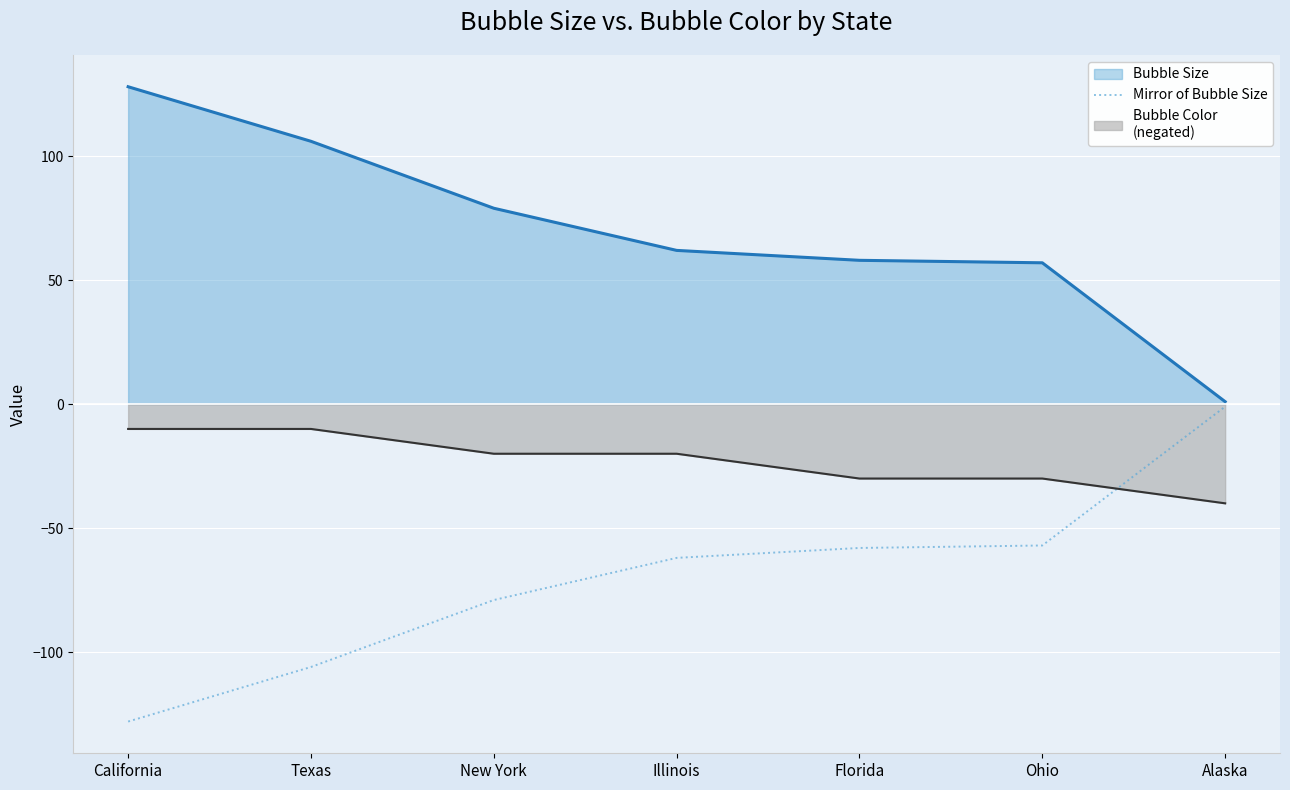

What is the label of the 7th point from the right?

California